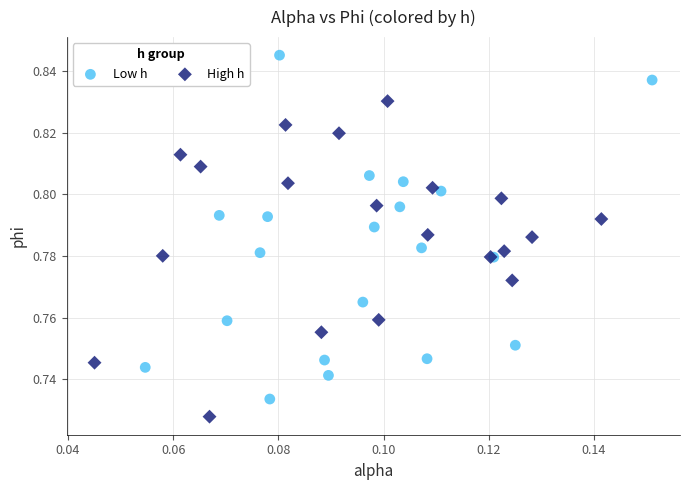

Which series reaches the maximum Y coordinate?

Low h